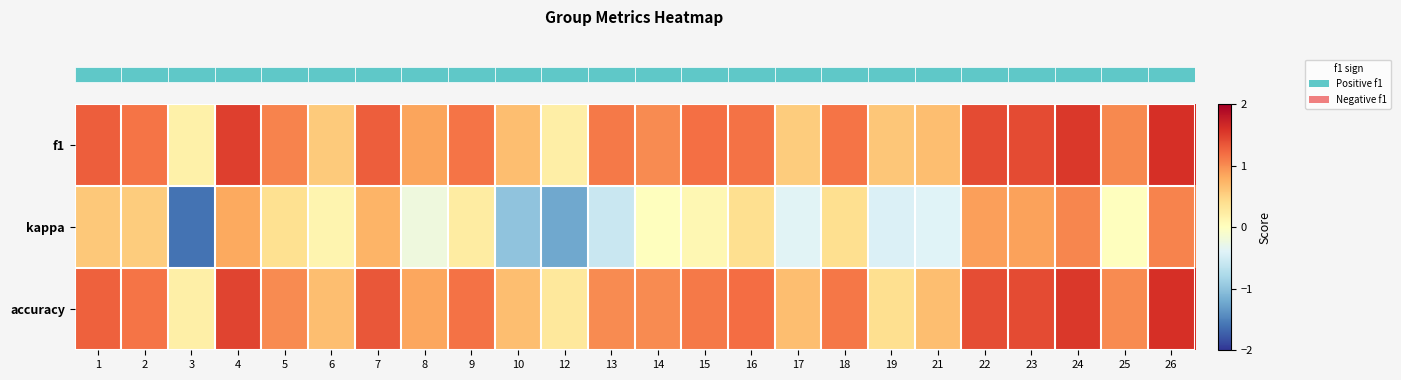

Which series has the largest total across all categories?

row_0